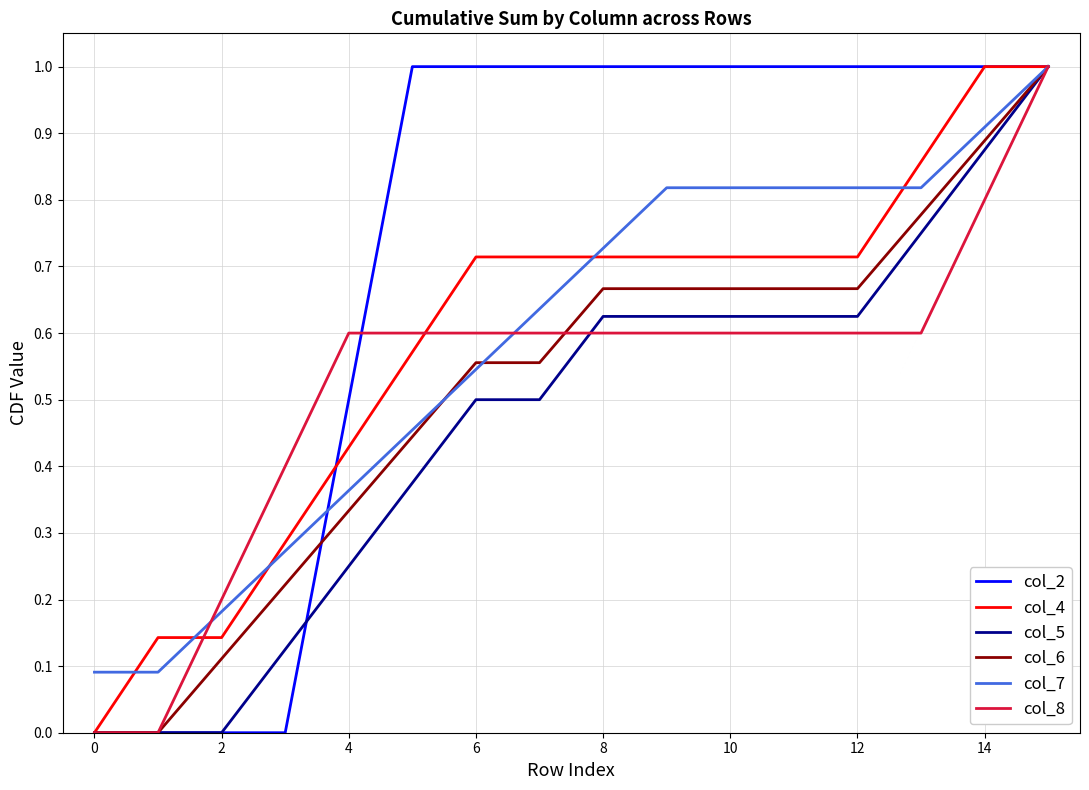

How many col_2 values are between 0 and 1?

16